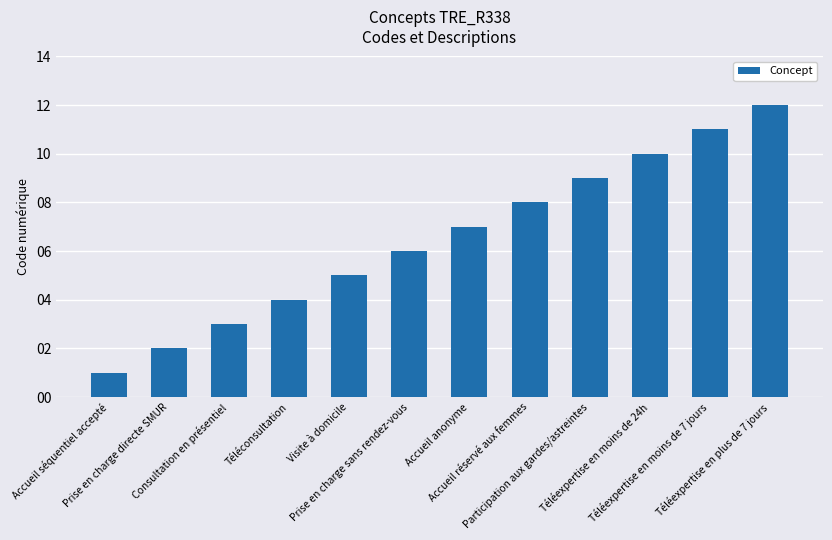

The value at Prise en charge directe SMUR is 3. True or false?

False